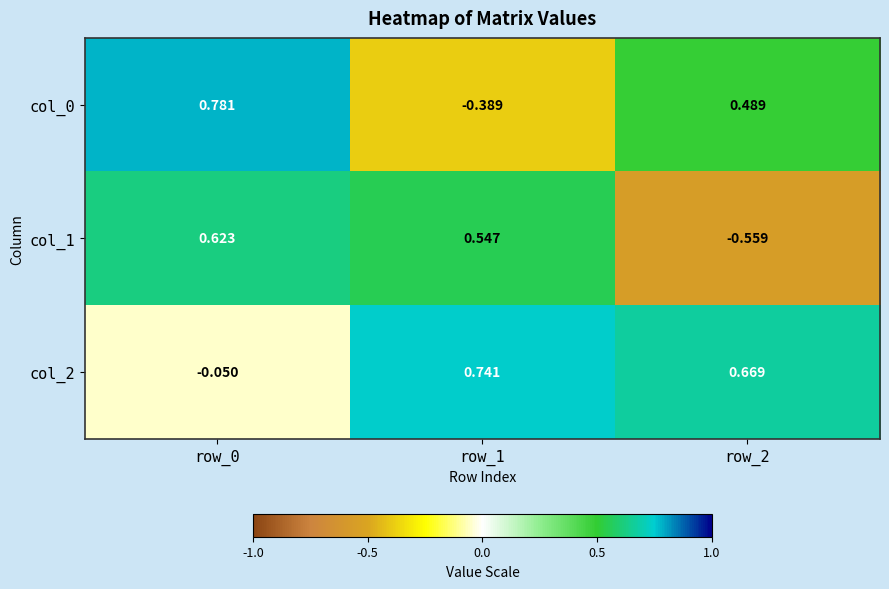

Is the value of col_0 at row_2 greater than the value of col_1 at row_2?

Yes